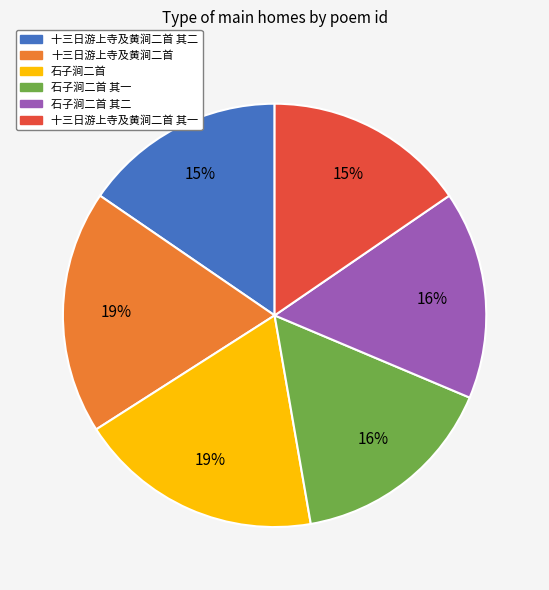

Is it true that 石子涧二首 其一 is 16% of the pie?

True